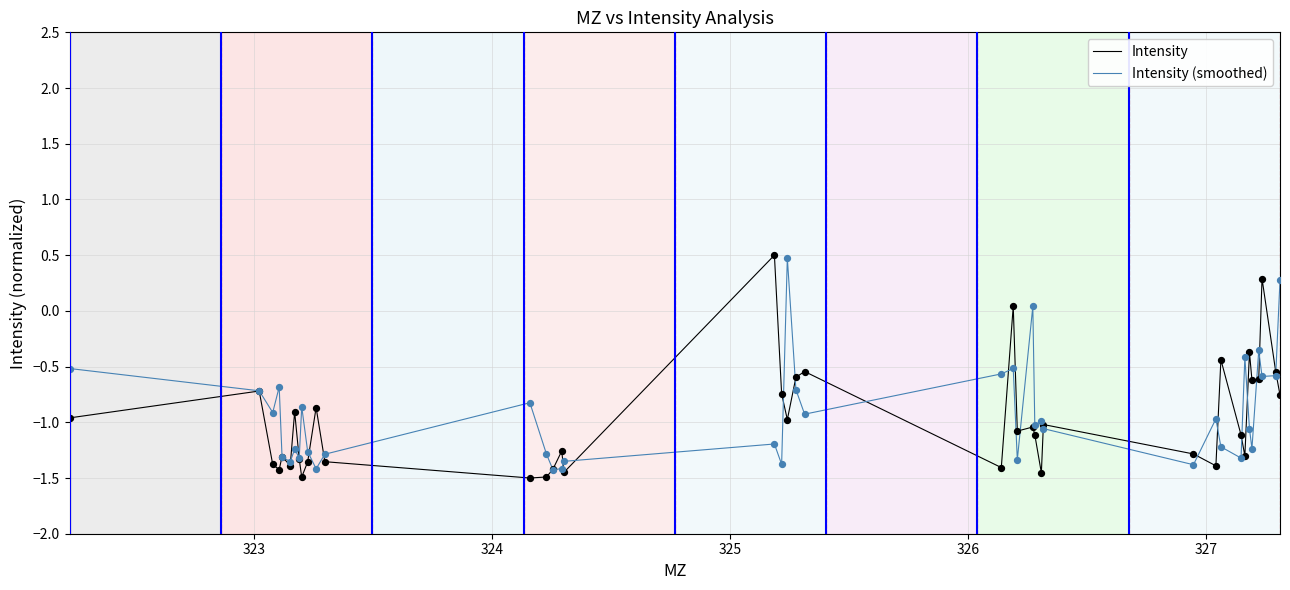

What are all the series names shown in the legend?

Intensity, Intensity (smoothed)